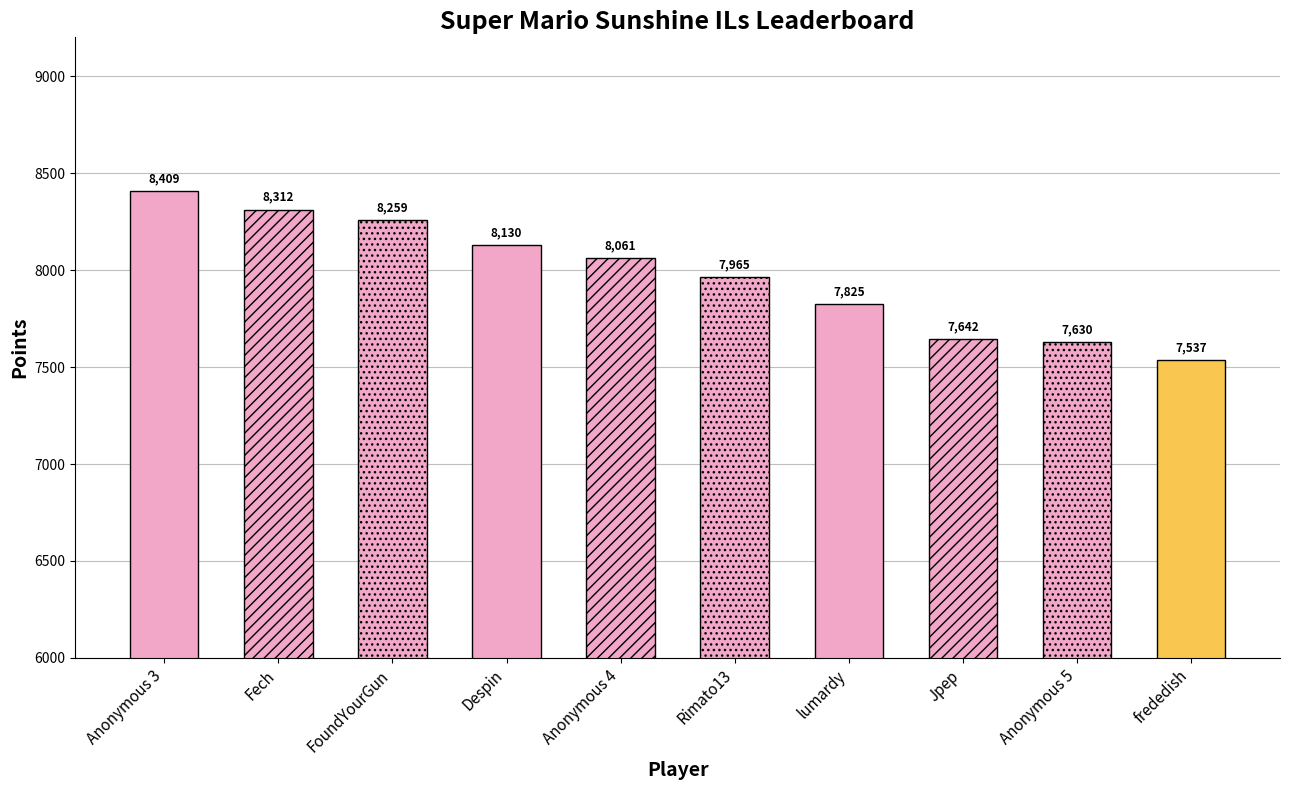

Reading right to left, transcribe all the data shown in this chart.

7537	7630	7642	7825	7965	8061	8130	8259	8312	8409